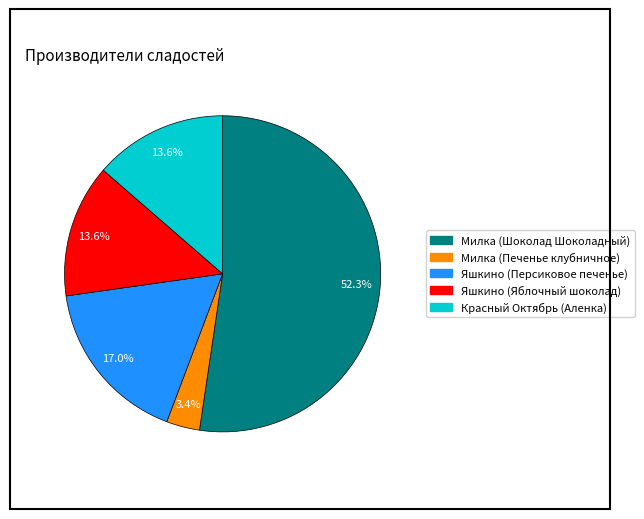

What is the smallest slice in the pie chart?

Милка (Печенье клубничное)